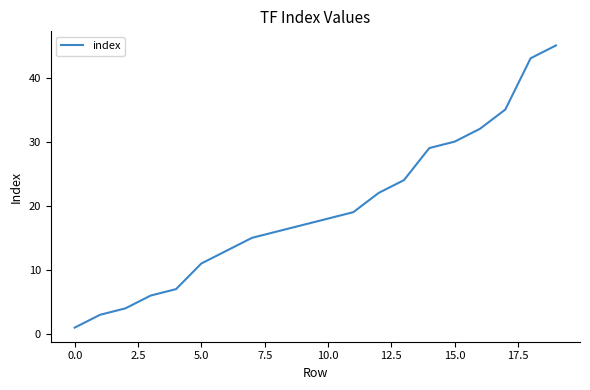

What is the difference between the maximum and minimum values?

44